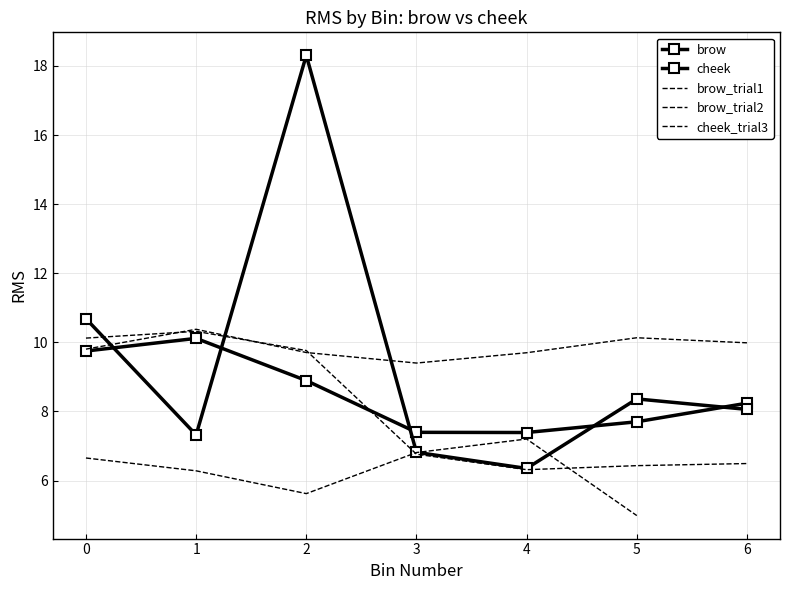

Which series has the largest total across all categories?

cheek